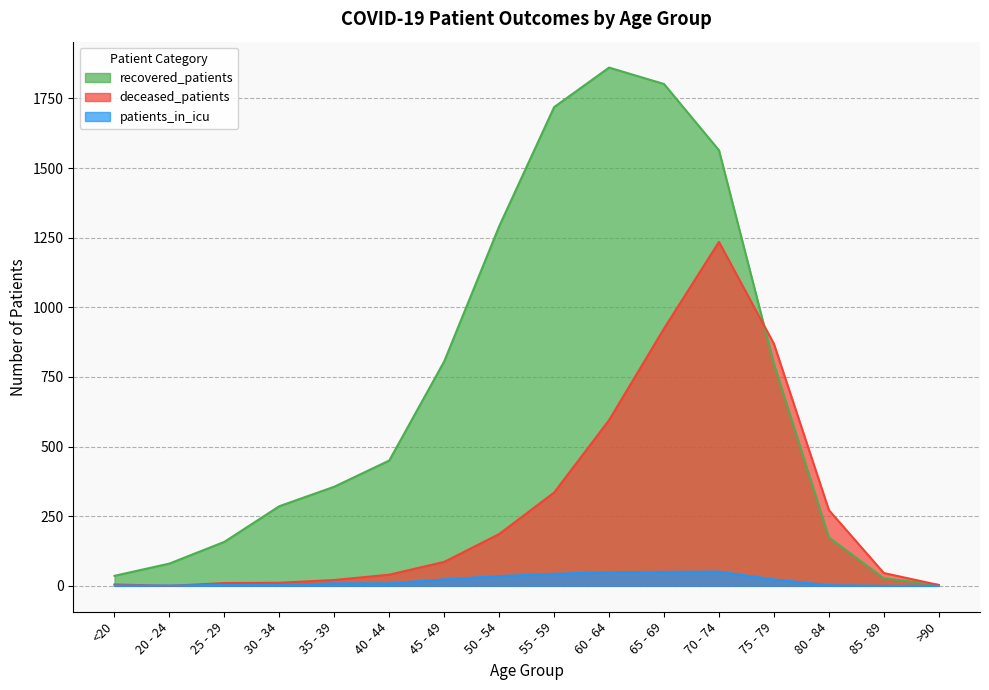

List the labels in order of deceased_patients value, smallest first.

20 - 24, >90, <20, 25 - 29, 30 - 34, 35 - 39, 40 - 44, 85 - 89, 45 - 49, 50 - 54, 80 - 84, 55 - 59, 60 - 64, 75 - 79, 65 - 69, 70 - 74